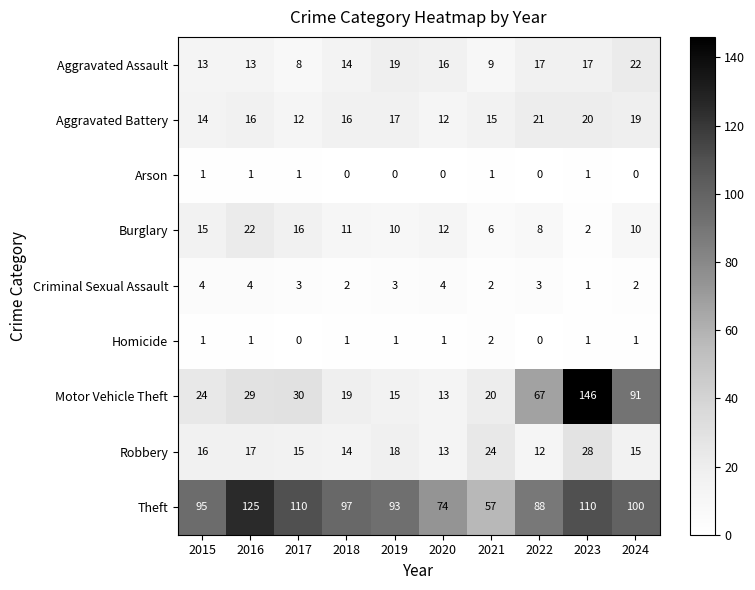

Is it true that Arson equals 1 at 2017?

True